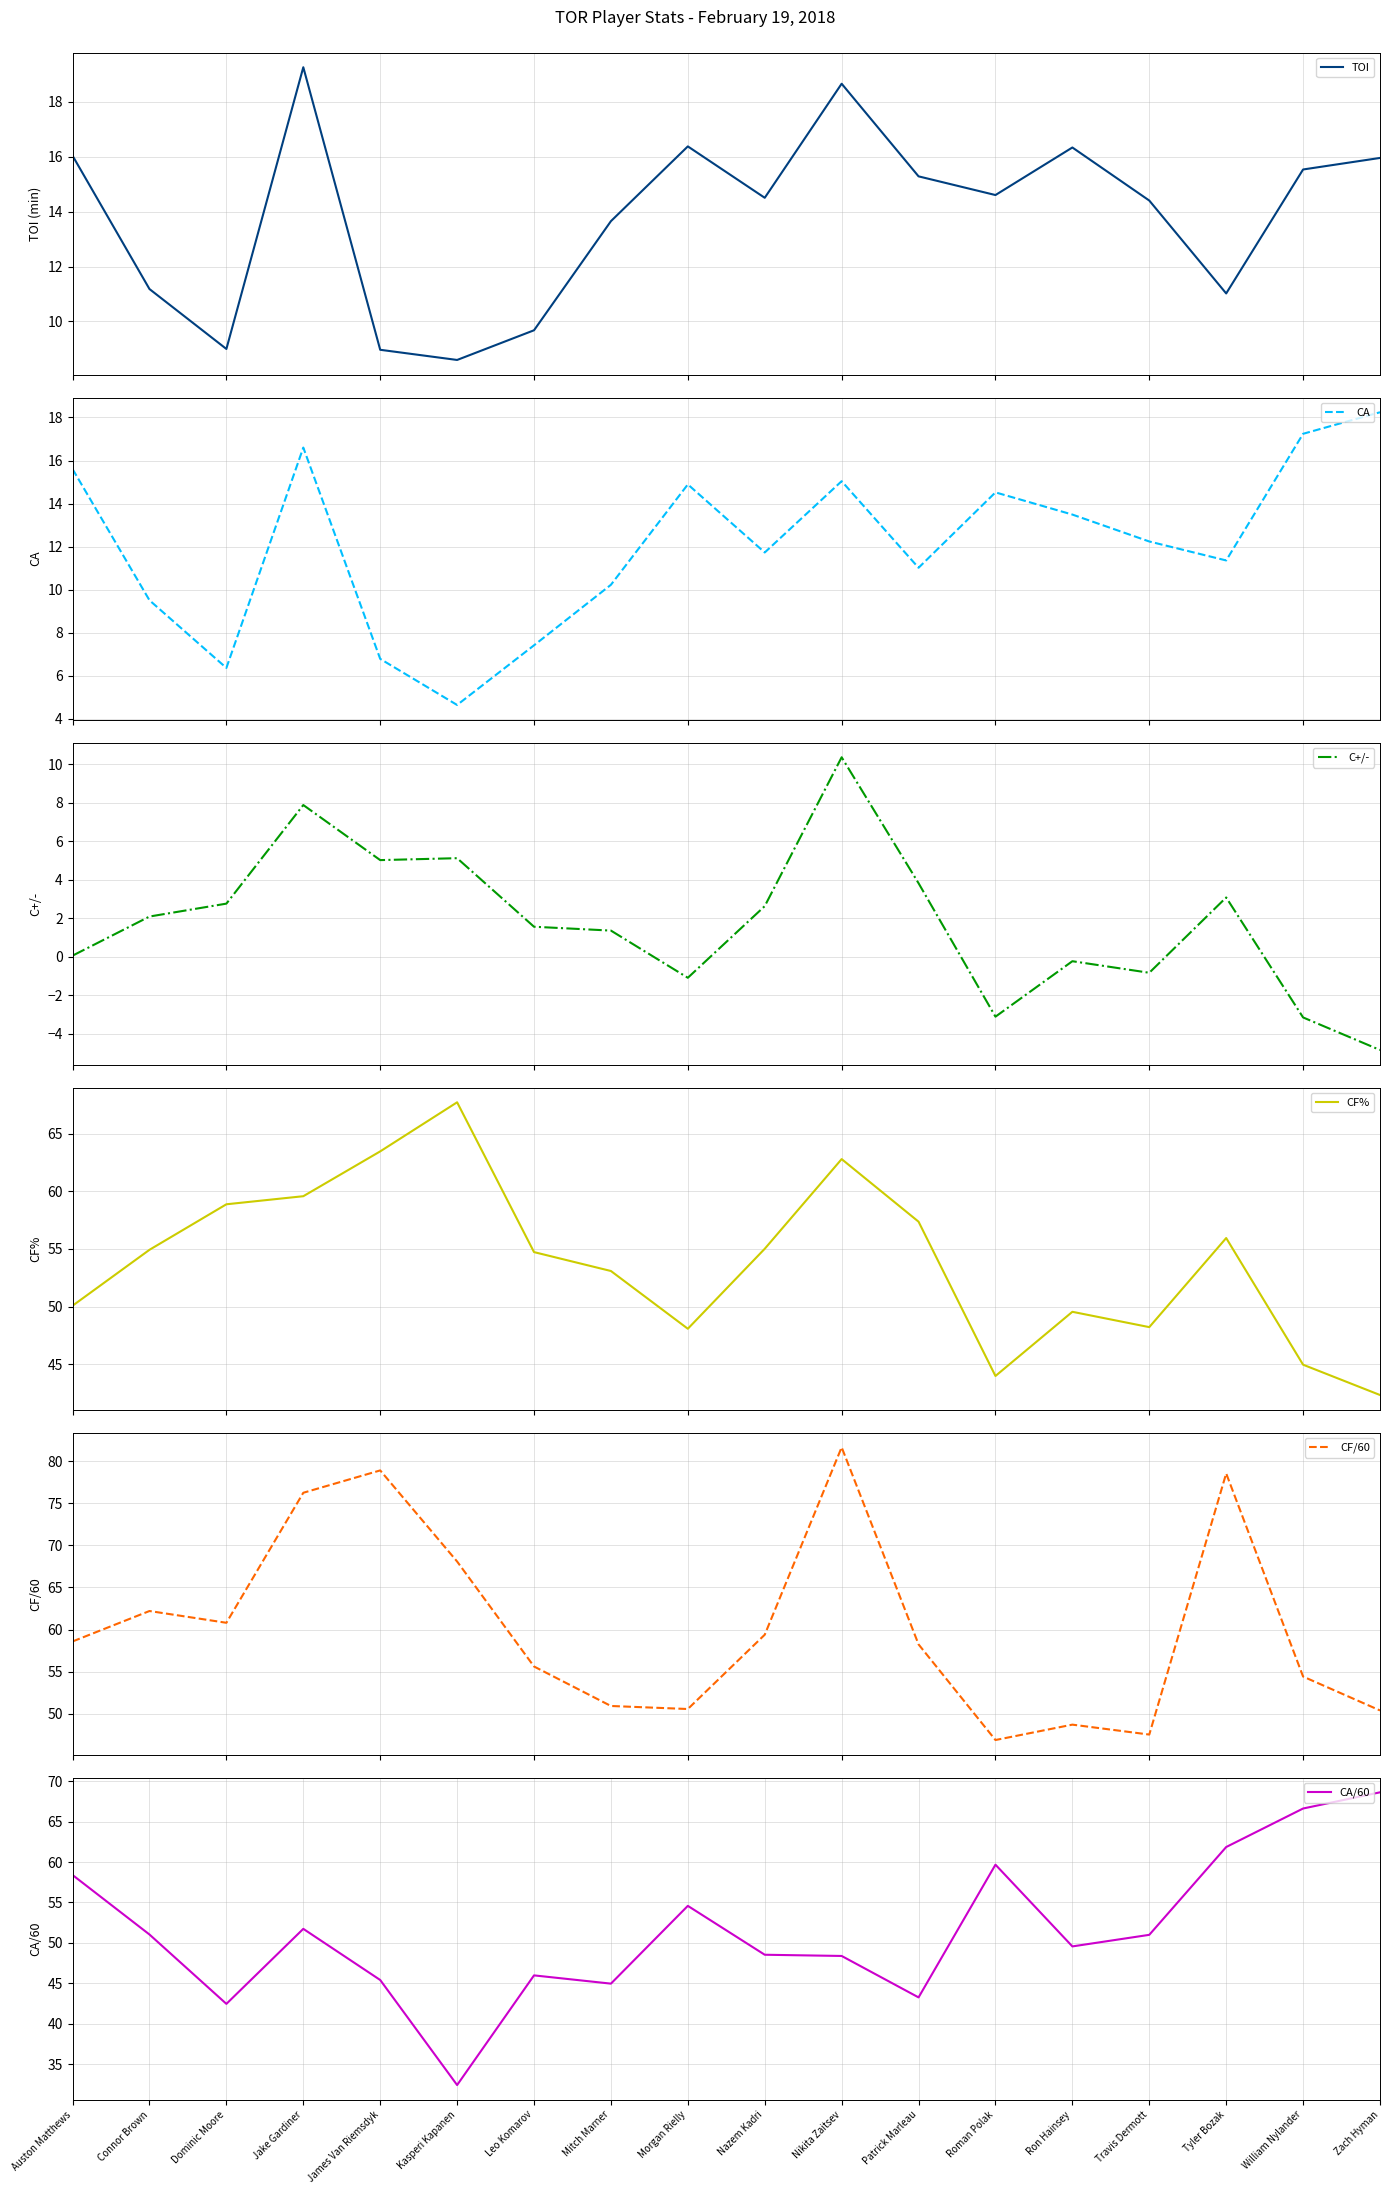

List the labels in order of C+/- value, largest first.

Nikita Zaitsev, Jake Gardiner, Kasperi Kapanen, James Van Riemsdyk, Patrick Marleau, Tyler Bozak, Dominic Moore, Nazem Kadri, Connor Brown, Leo Komarov, Mitch Marner, Auston Matthews, Ron Hainsey, Travis Dermott, Morgan Rielly, Roman Polak, William Nylander, Zach Hyman